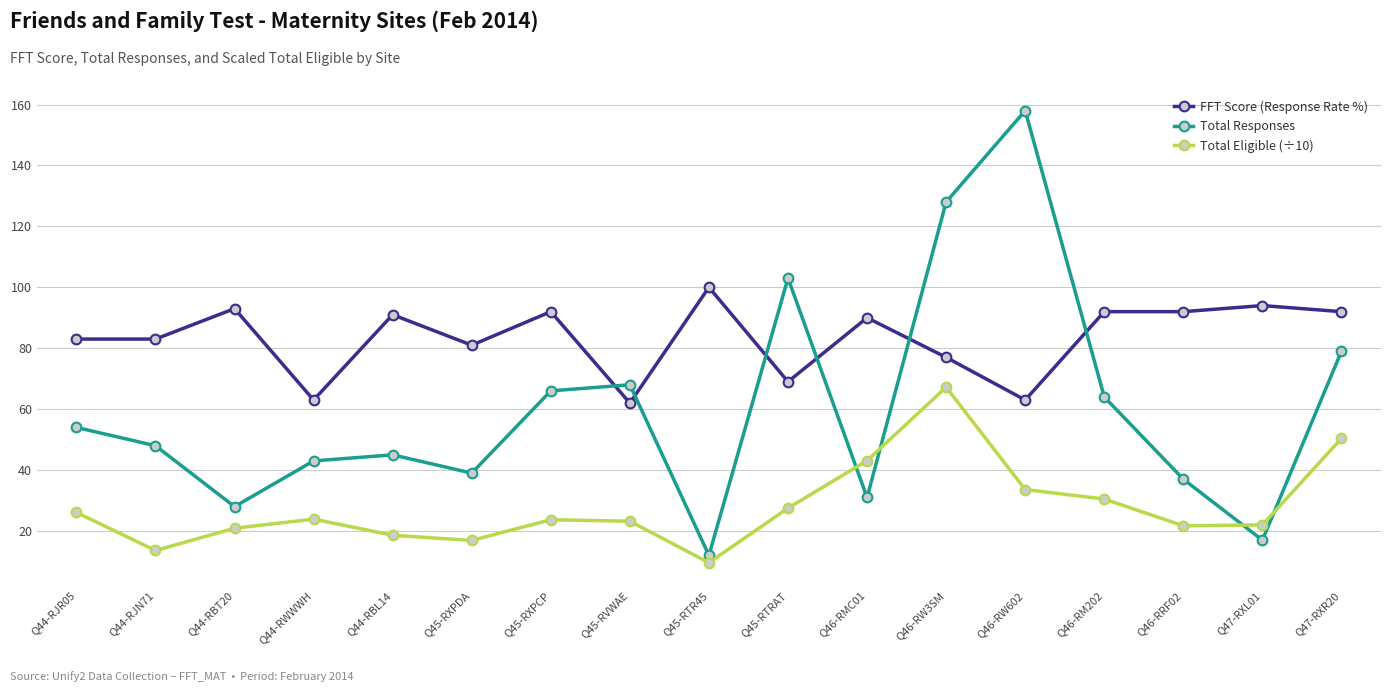

Count the number of categories in the chart.

17